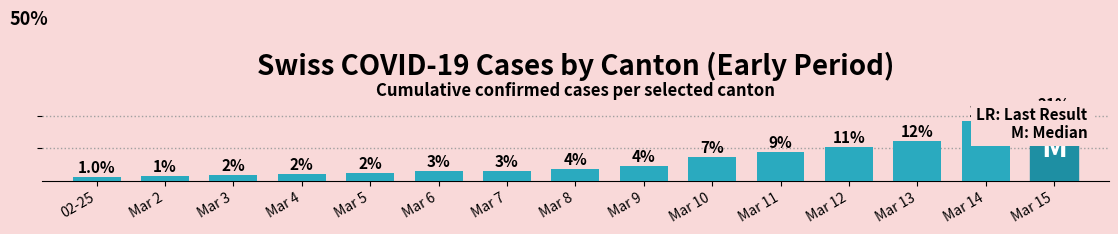

Approximately how many times larger is the value at Mar 7 compared to Mar 10?

0.4